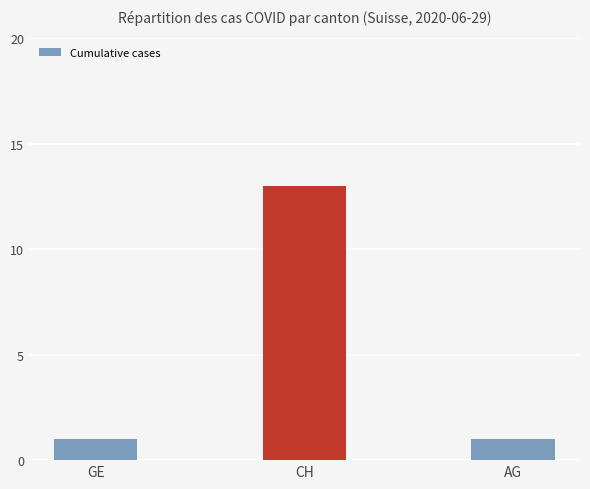

What is the label of the 2nd bar from the left?

CH